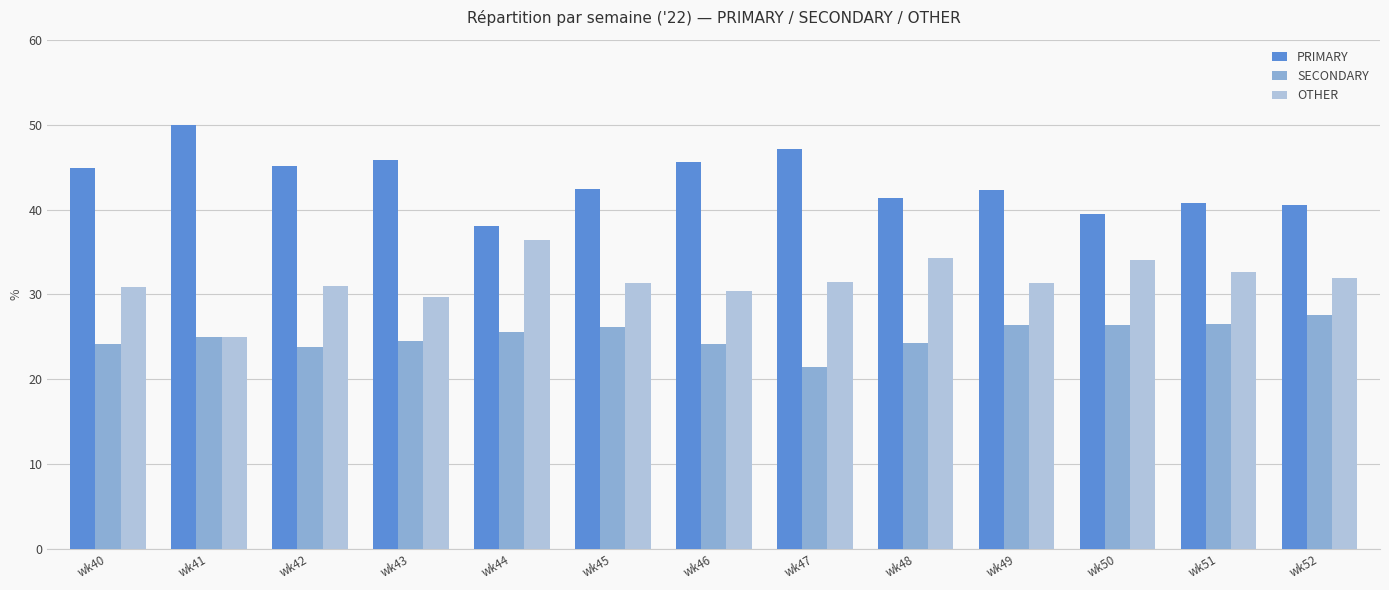

At which label does SECONDARY reach its minimum?

wk47